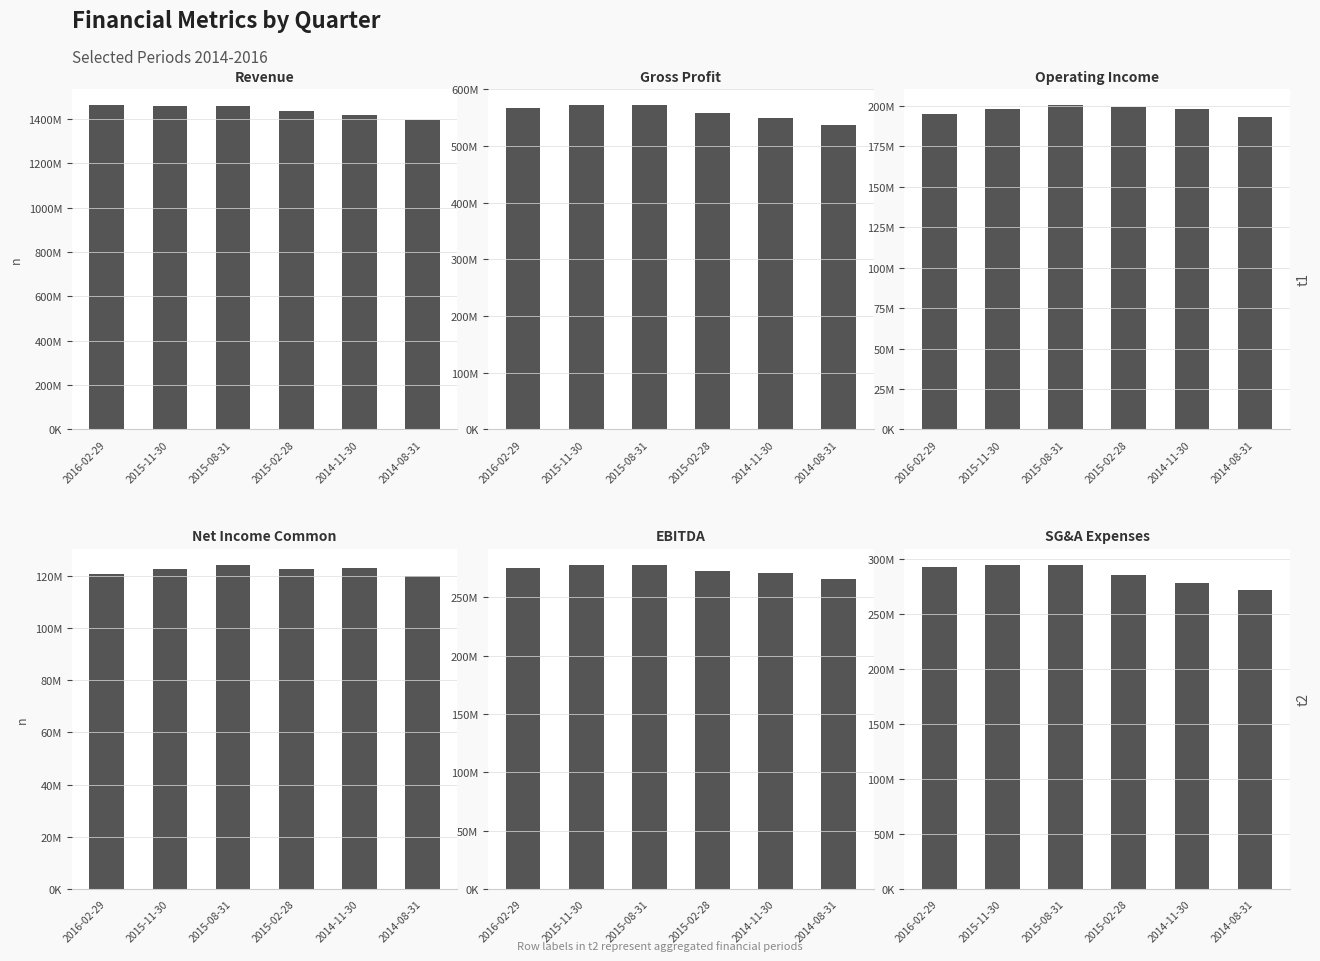

What position from the left is 2015-08-31?

3